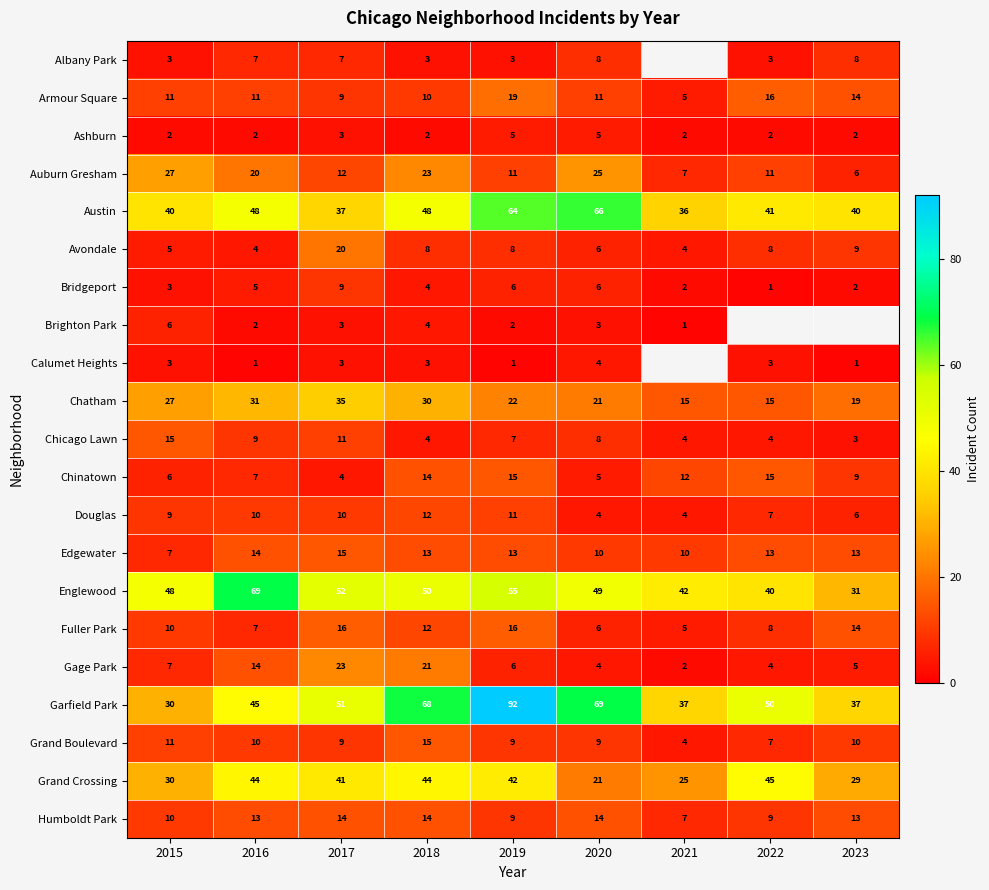

How many distinct data groups are displayed?

21